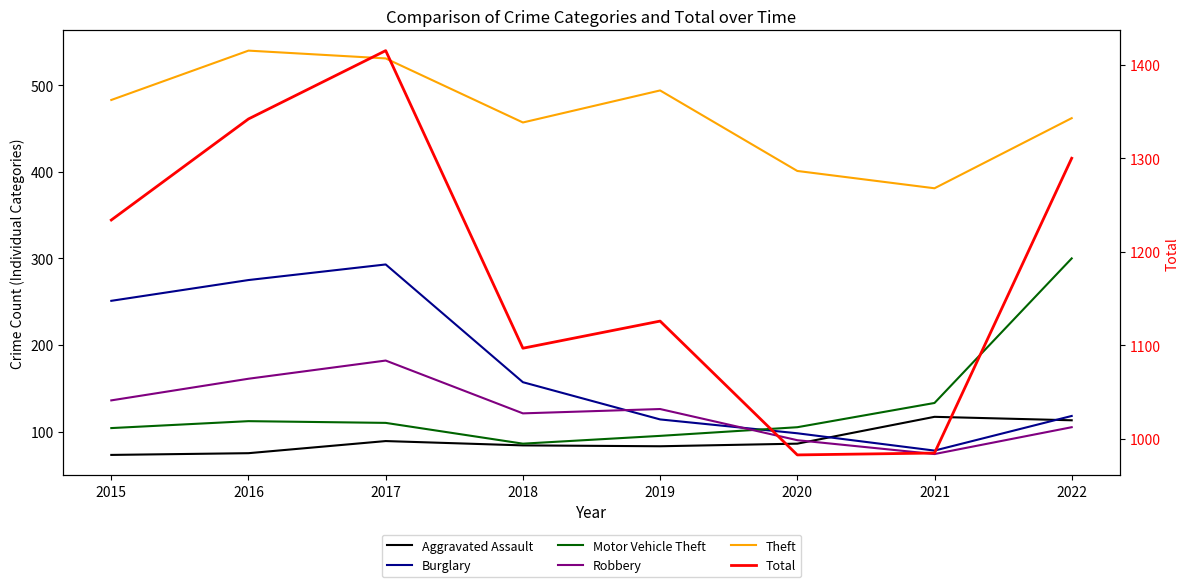

Reading left to right, what are all the values shown in this chart?

Aggravated Assault: 2015=73	2016=75	2017=89	2018=84	2019=83	2020=86	2021=117	2022=113
Burglary: 2015=251	2016=275	2017=293	2018=157	2019=114	2020=98	2021=78	2022=118
Motor Vehicle Theft: 2015=104	2016=112	2017=110	2018=86	2019=95	2020=105	2021=133	2022=300
Robbery: 2015=136	2016=161	2017=182	2018=121	2019=126	2020=90	2021=74	2022=105
Theft: 2015=483	2016=540	2017=531	2018=457	2019=494	2020=401	2021=381	2022=462
Total: 2015=1234	2016=1342	2017=1415	2018=1097	2019=1126	2020=983	2021=985	2022=1300